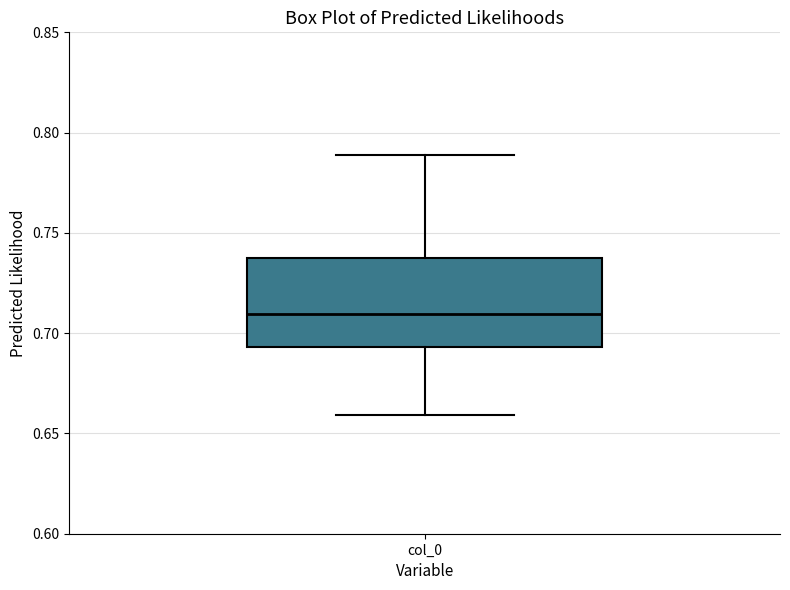

Where does the median line of the box for col_0 sit on the y-axis? The values are not printed on the chart, so give them approximately, as read against the axis.

0.710